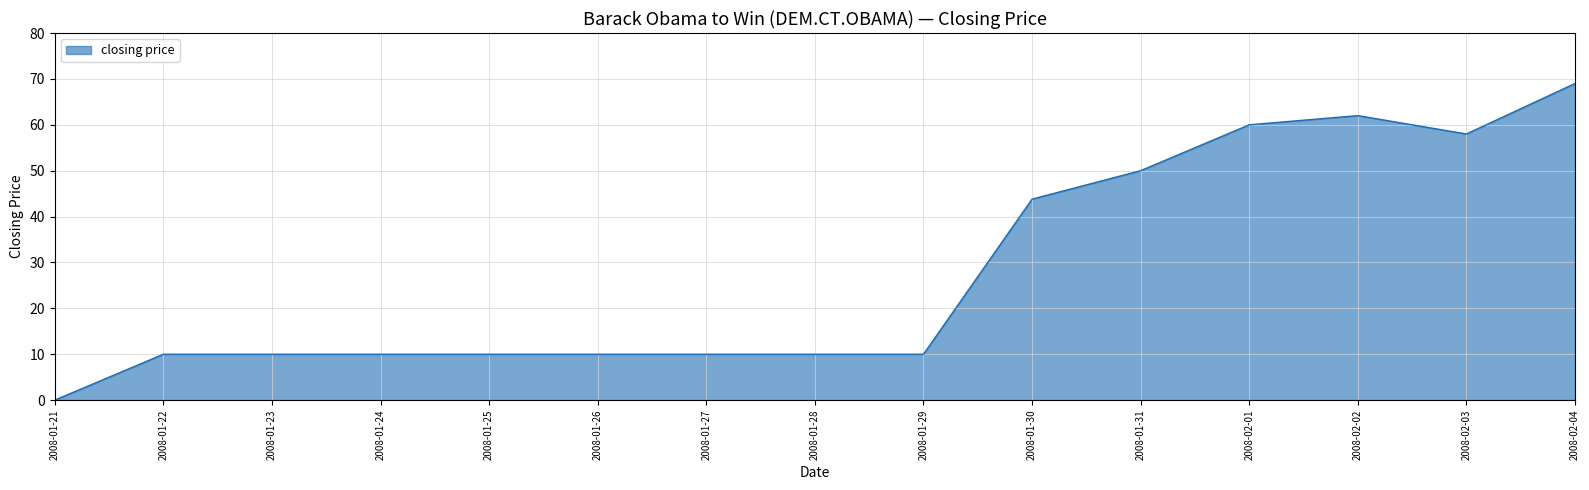

What position from the right is 2008-01-24?

12